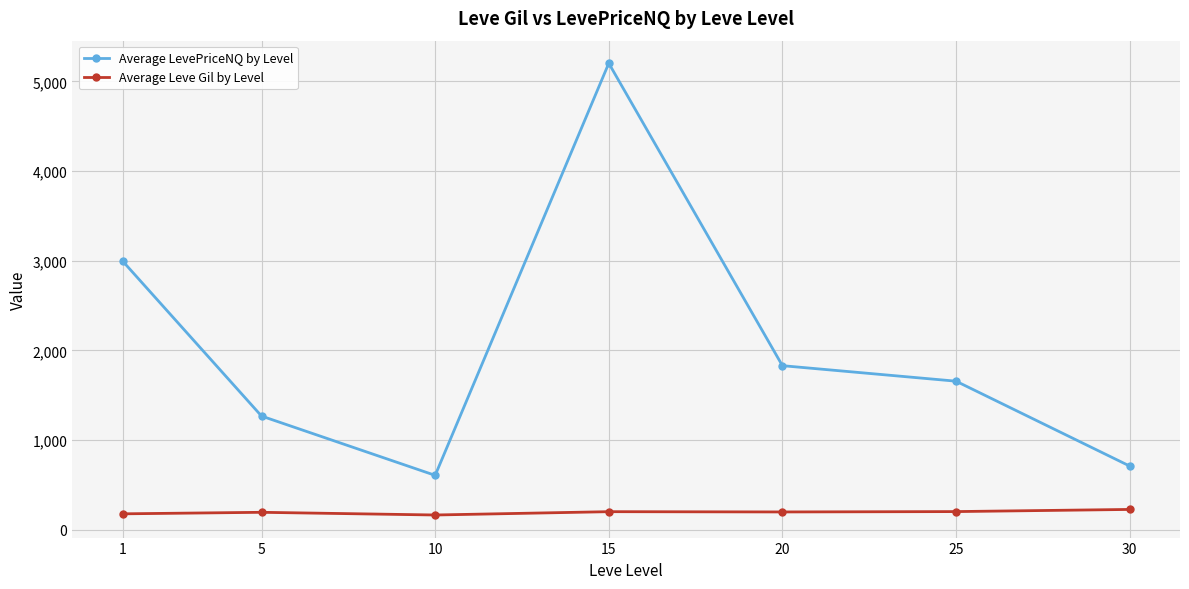

Which series has the largest range (max minus min)?

Average LevePriceNQ by Level